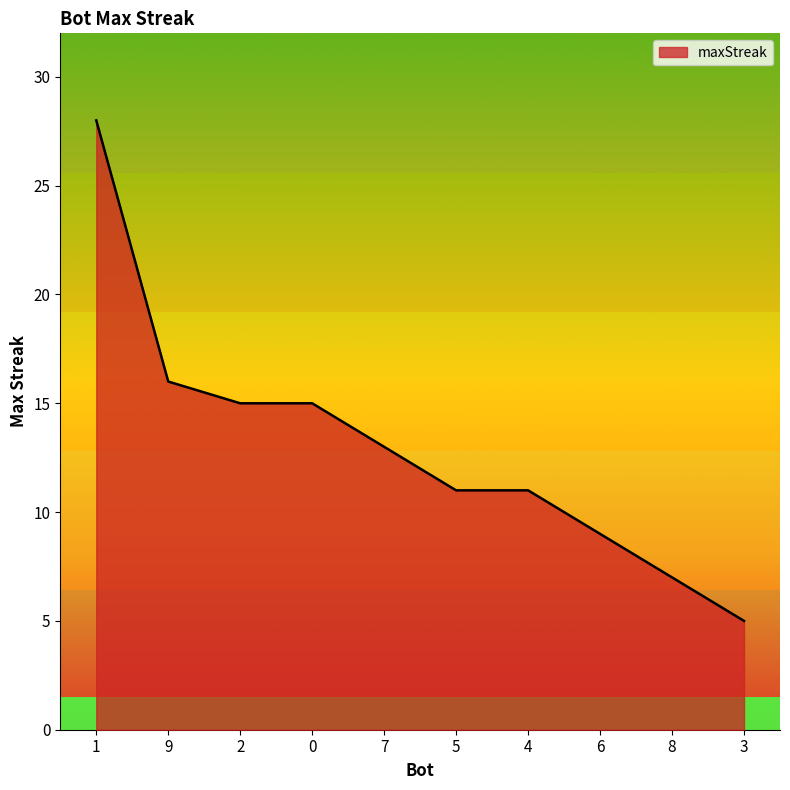

Approximately how many times larger is the value at 5 compared to 0?

0.7